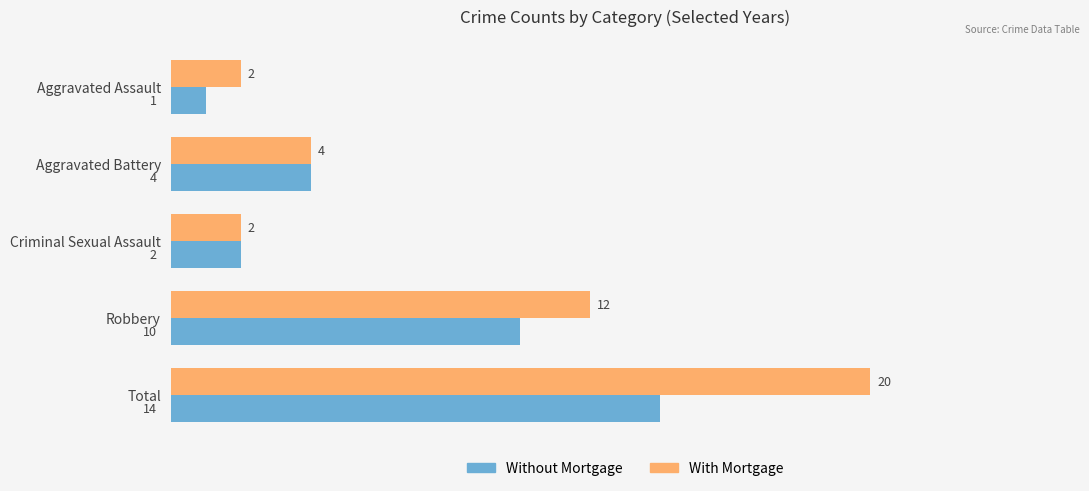

At which category is the sum across all series the highest?

Total